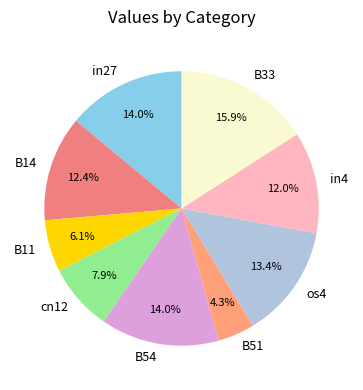

To the nearest percent, what percentage of the pie is B11?

6%